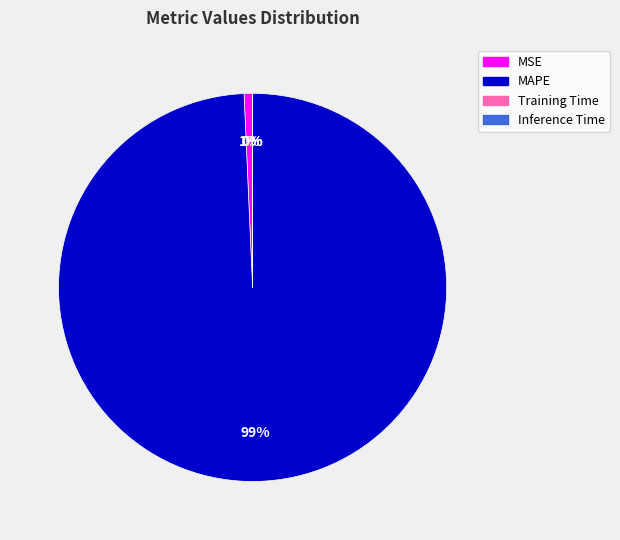

To the nearest percent, what percentage of the pie is MAPE?

99%